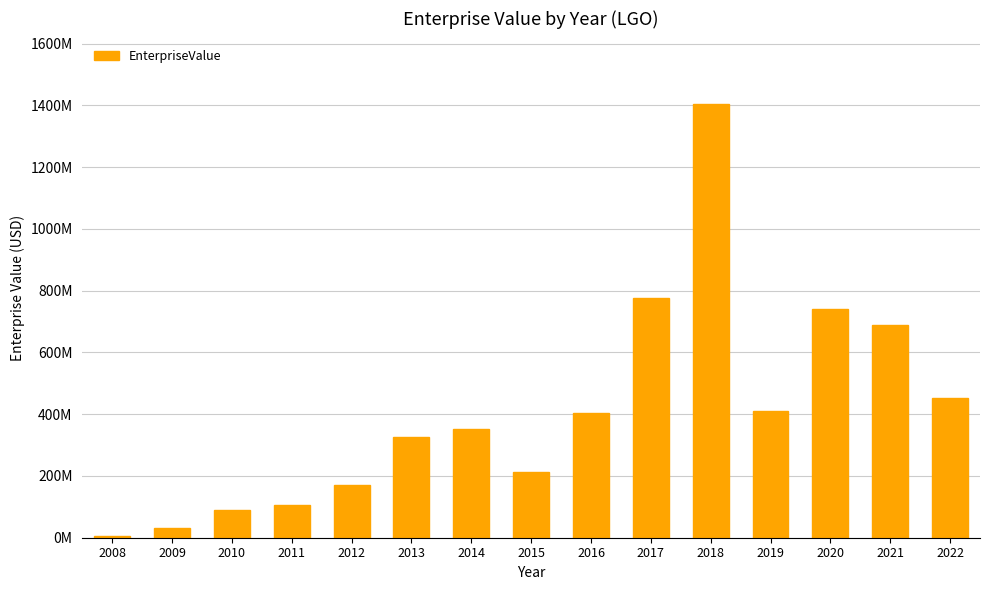

Reading left to right, what are all the values shown in this chart?

2008=6410525.6	2009=32507585.9	2010=89752300.3	2011=104438103.4	2012=170780781.3	2013=326832621.5	2014=351064392.2	2015=212084472.1	2016=404827693.8	2017=775861276.7	2018=1405536491.6	2019=410883019.9	2020=740151300.7	2021=689610584.7	2022=454073021.3